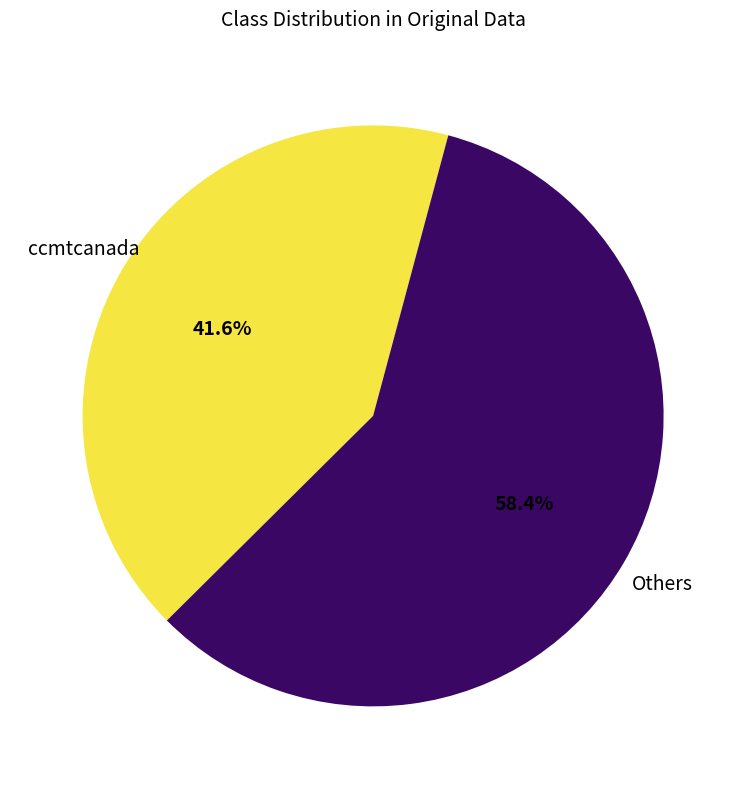

Is there any slice that represents more than half of the pie?

Yes